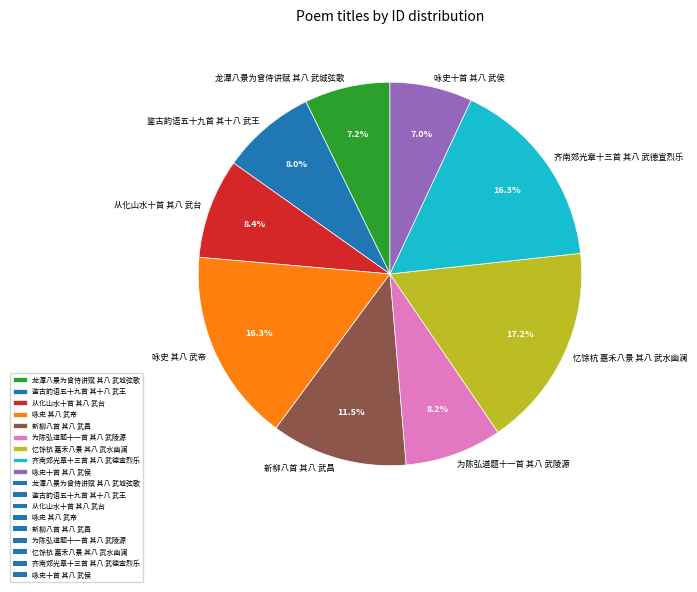

What percentage is the 咏史 其八 武帝 slice, to the nearest percent?

16%